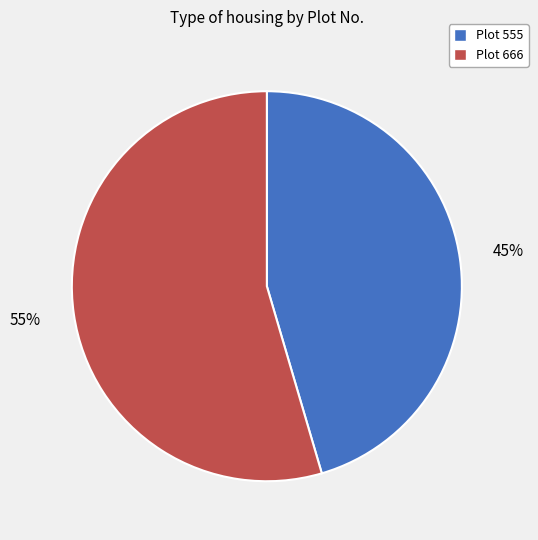

What percentage is the Plot 555 slice, to the nearest percent?

45%